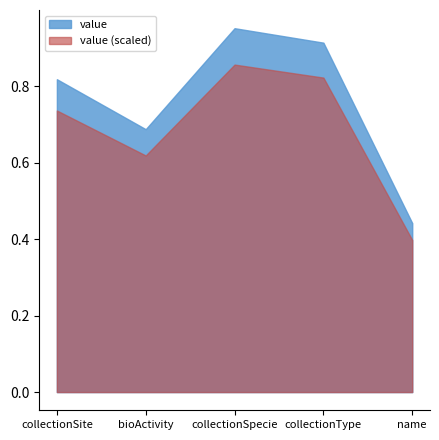

List the series in order of their peak value, lowest first.

value (scaled), value